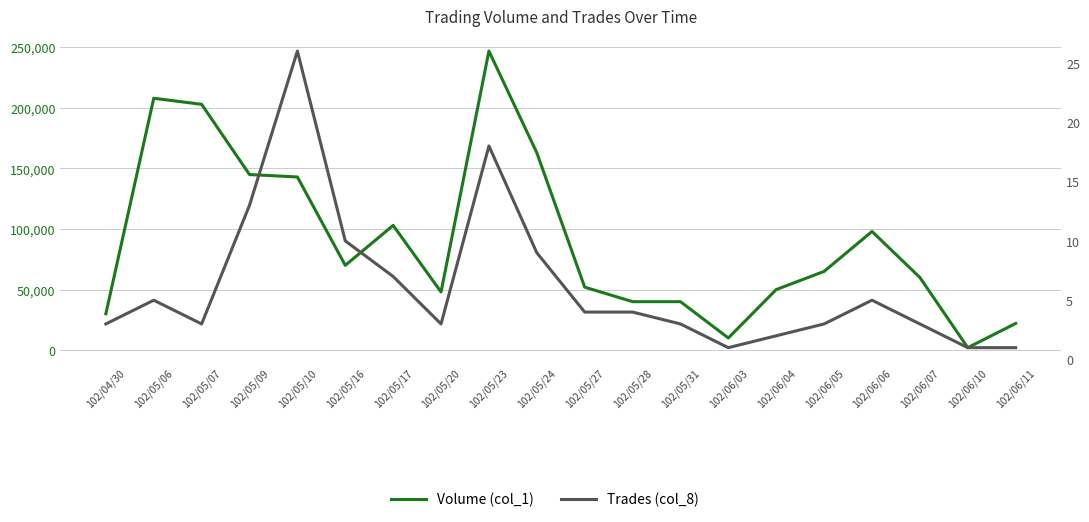

How many data points does each series have?

20